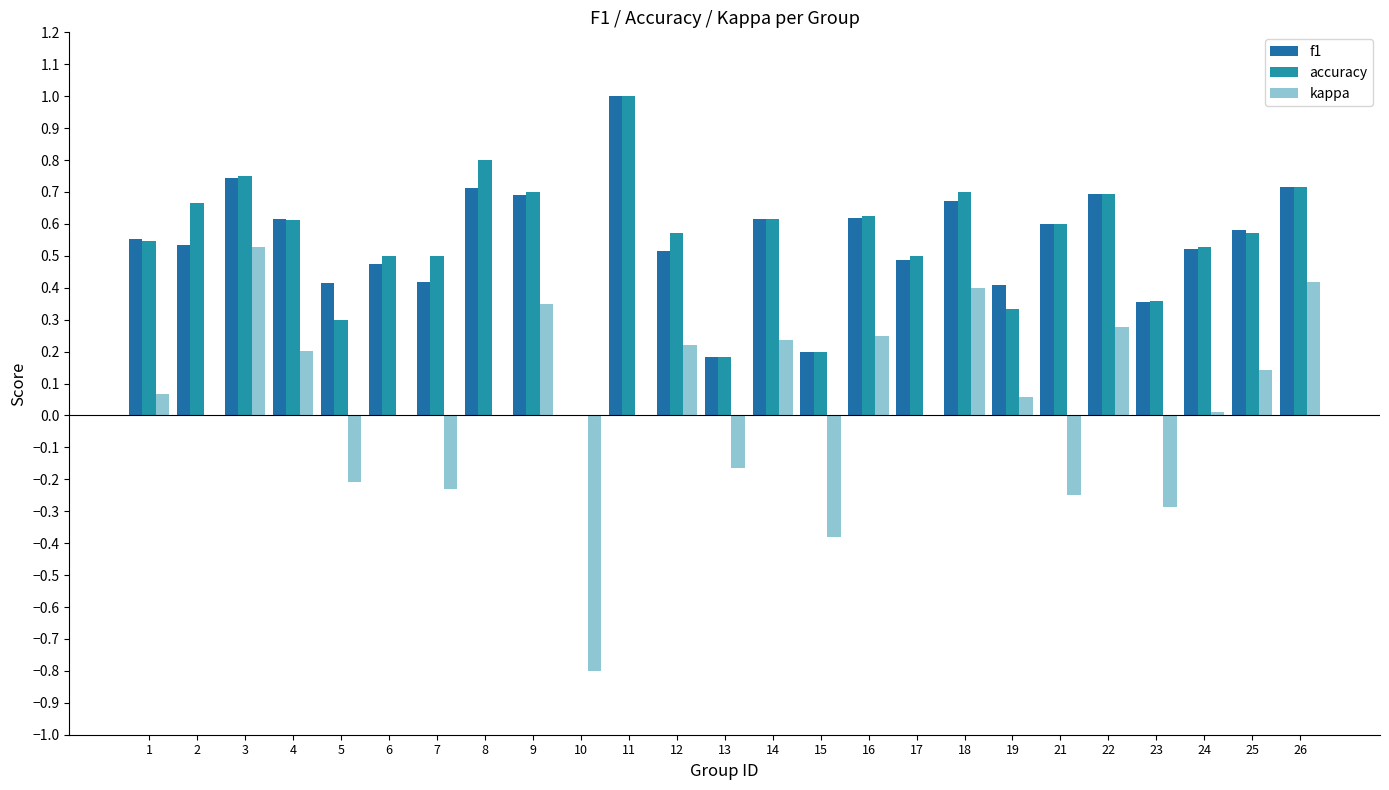

At how many categories does at least one series exceed 0?

24